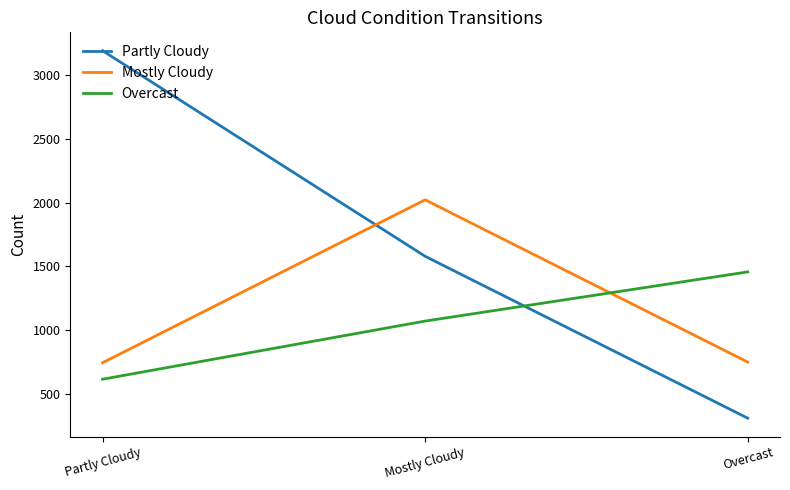

At which label does Partly Cloudy reach its peak?

Partly Cloudy